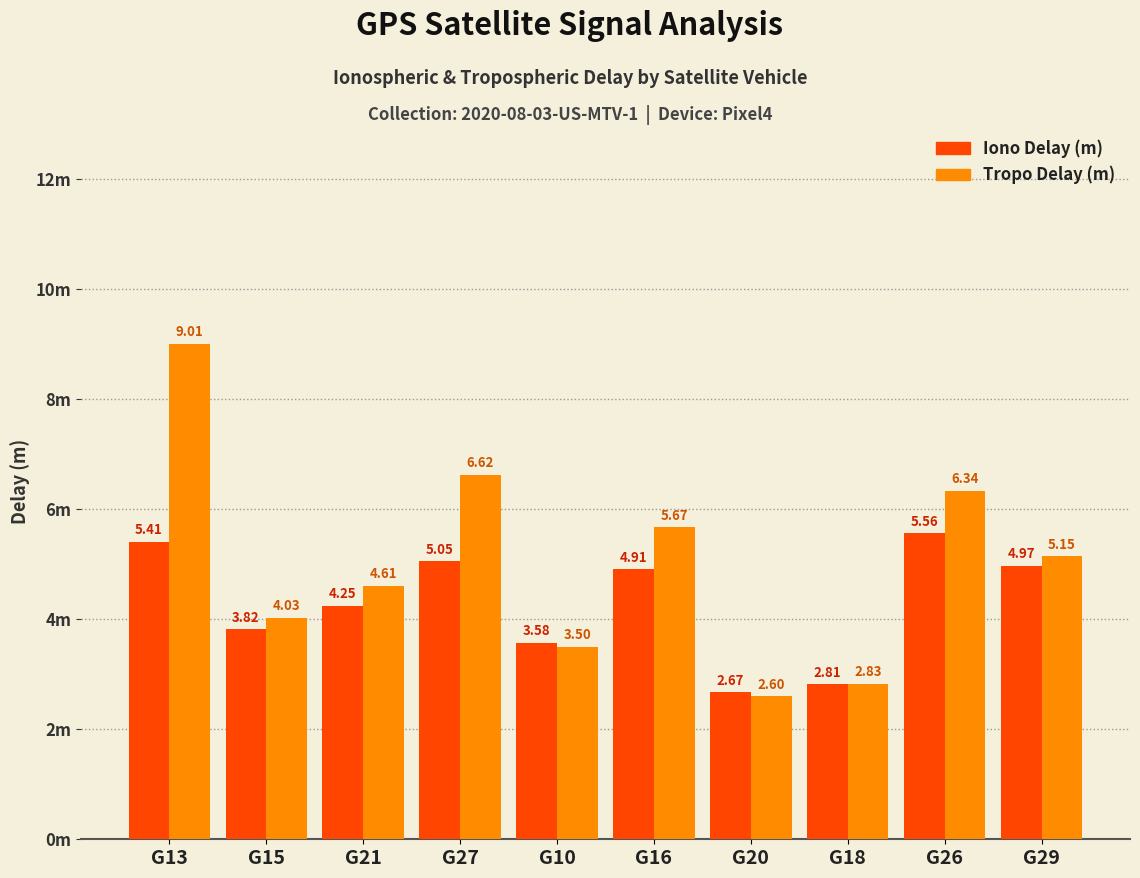

True or false: tropoDelayM has a value of 6.8 at G29.

False